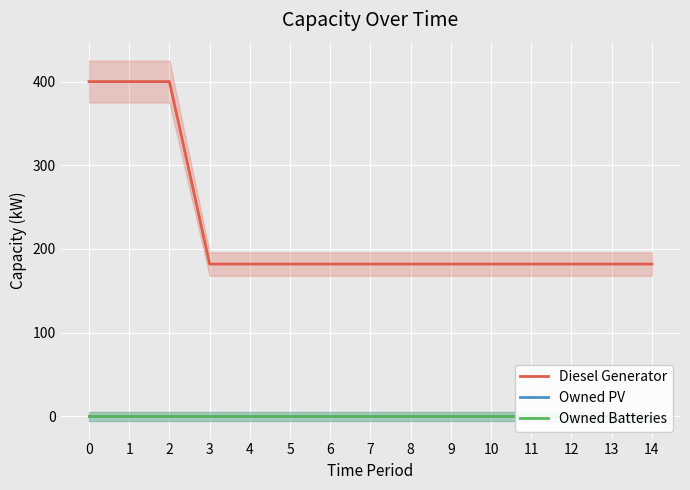

Which has a higher value, 9 or 4?

9